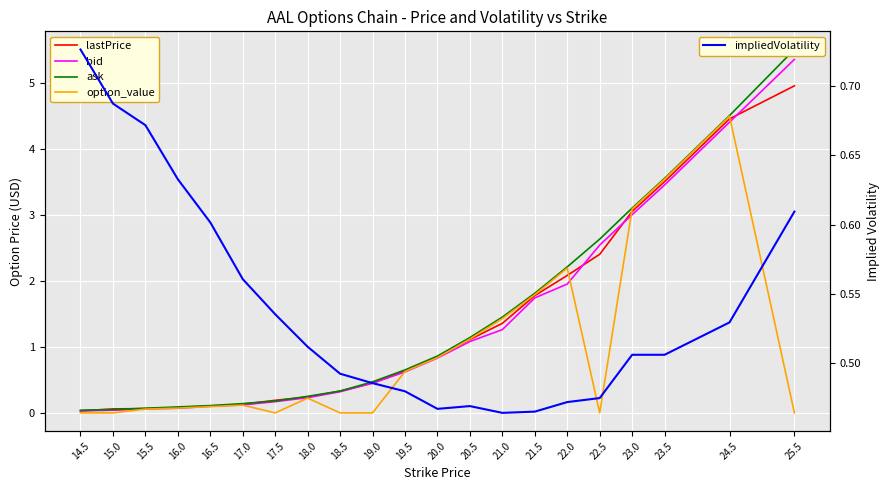

What is the value of the lastPrice point at the 17th from the left?

2.4